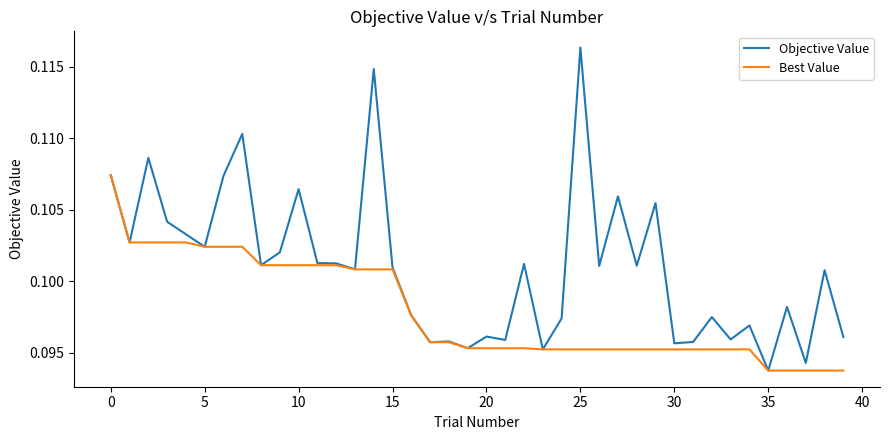

Which series has the largest total across all categories?

Objective Value